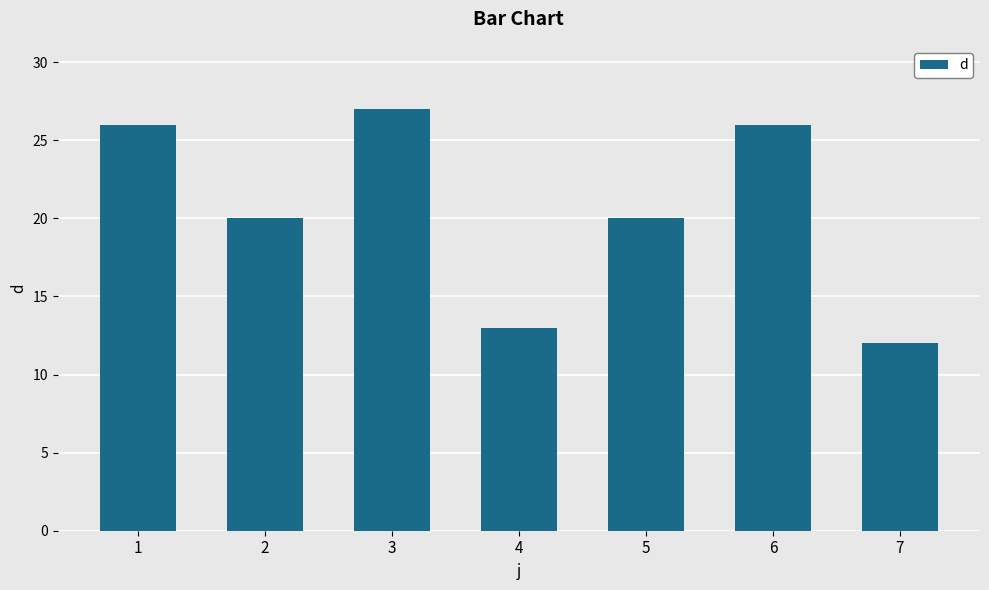

Reading left to right, what are all the values shown in this chart?

1=26	2=20	3=27	4=13	5=20	6=26	7=12